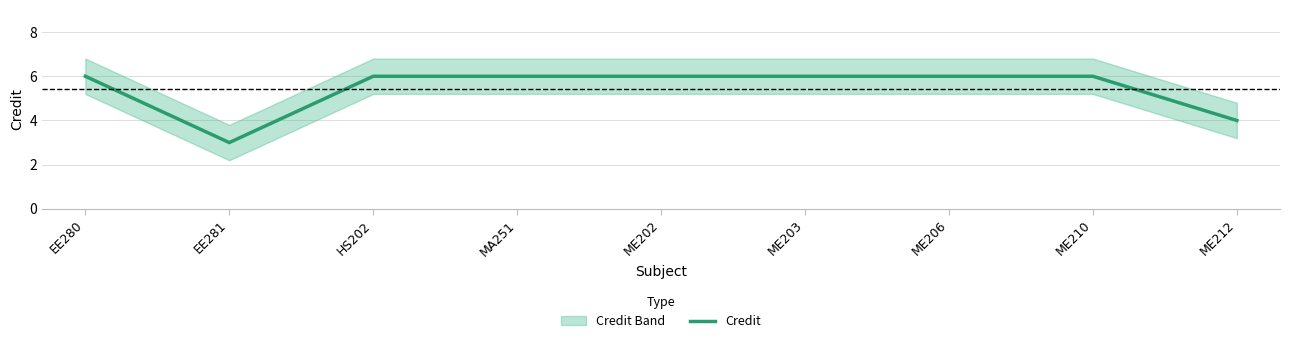

How many lines are shown in the chart?

1